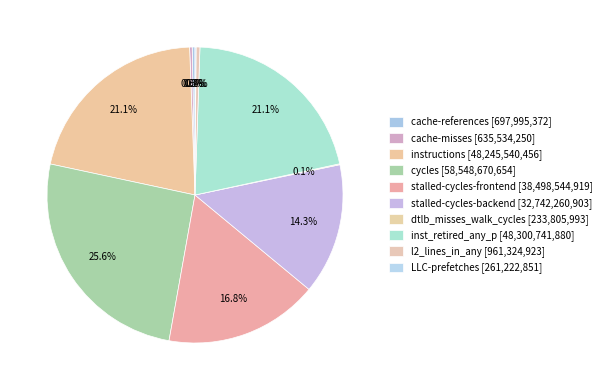

Between instructions and stalled-cycles-backend, which is larger?

instructions